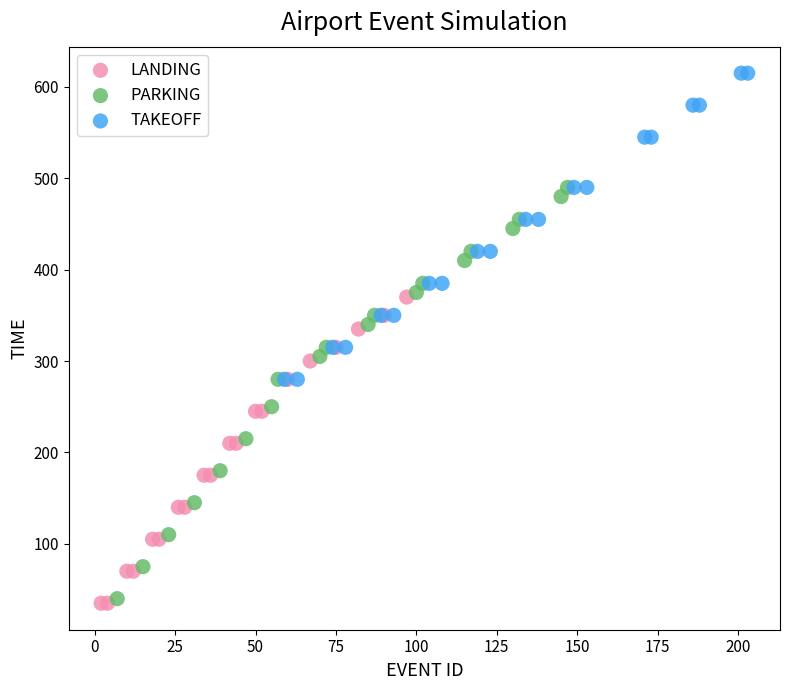

Which series reaches the maximum Y coordinate?

TAKEOFF